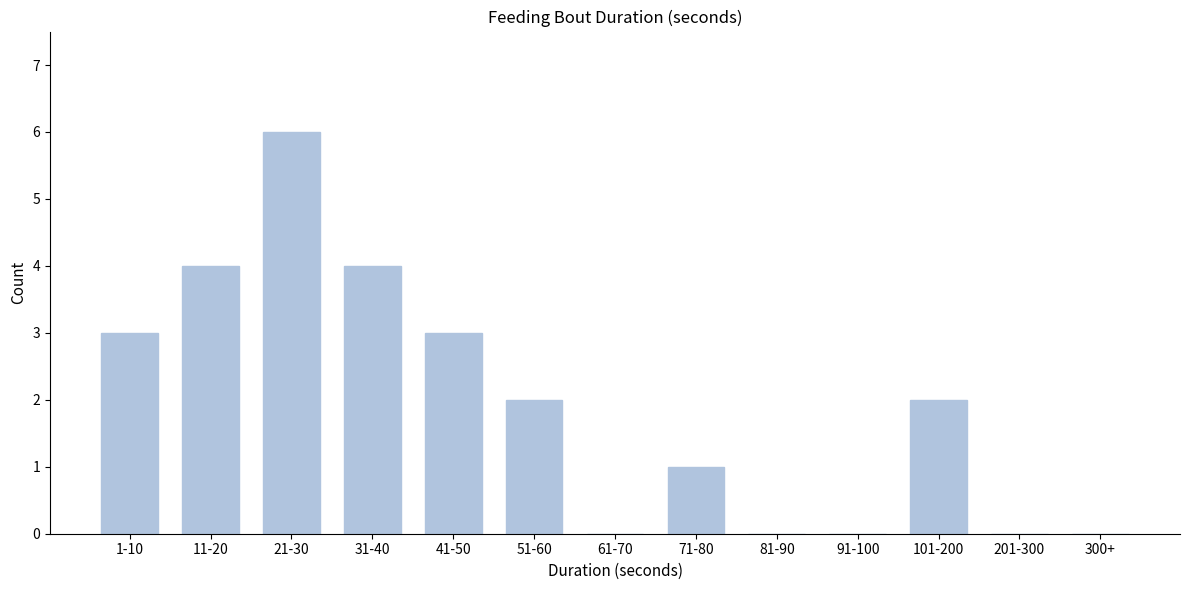

Reading left to right, transcribe all the data shown in this chart.

1-10=3	11-20=4	21-30=6	31-40=4	41-50=3	51-60=2	61-70=0	71-80=1	81-90=0	91-100=0	101-200=2	201-300=0	300+=0